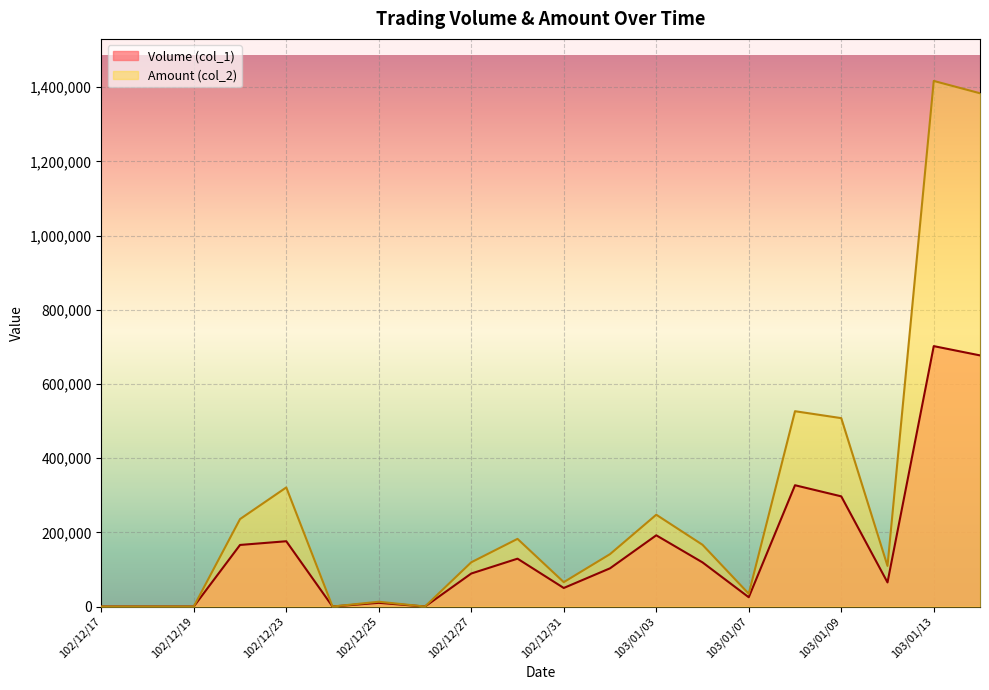

What is the label of the 7th point from the left?

102/12/25